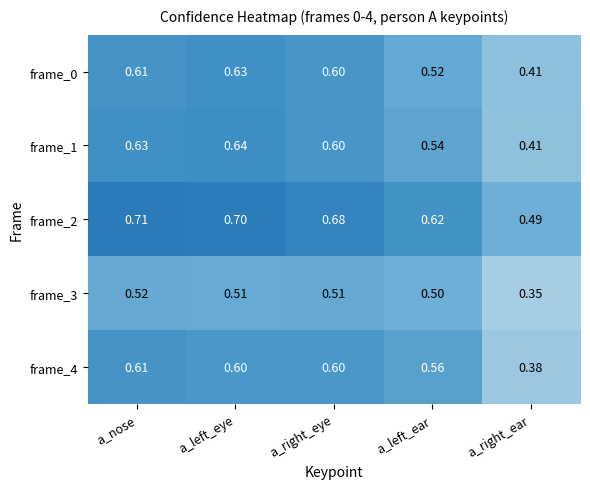

Rank the categories by frame_1 value from lowest to highest.

a_right_ear, a_left_ear, a_right_eye, a_nose, a_left_eye